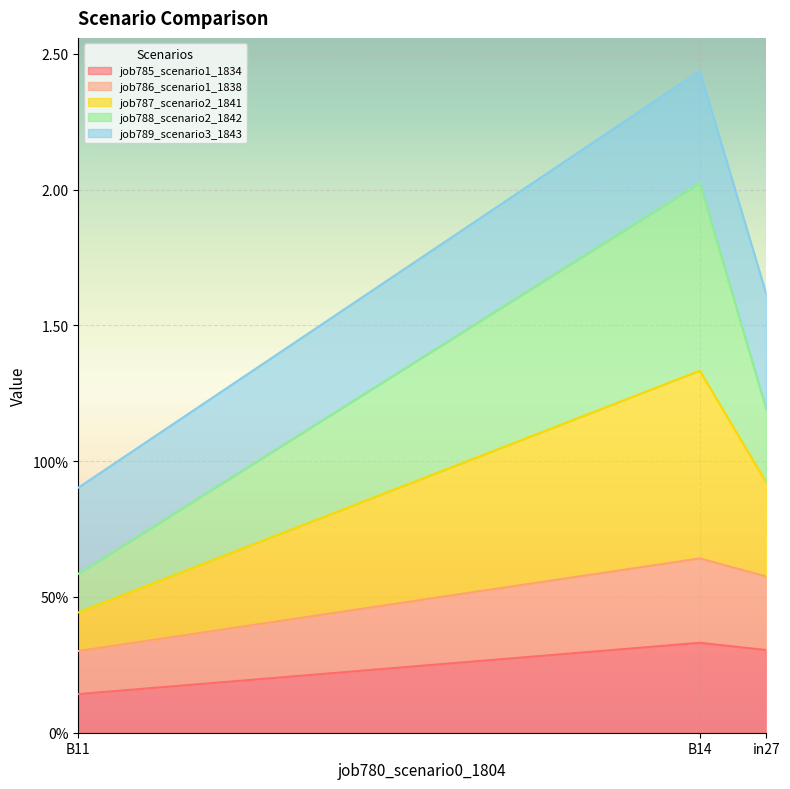

Which label corresponds to the smallest value in the chart?

B11